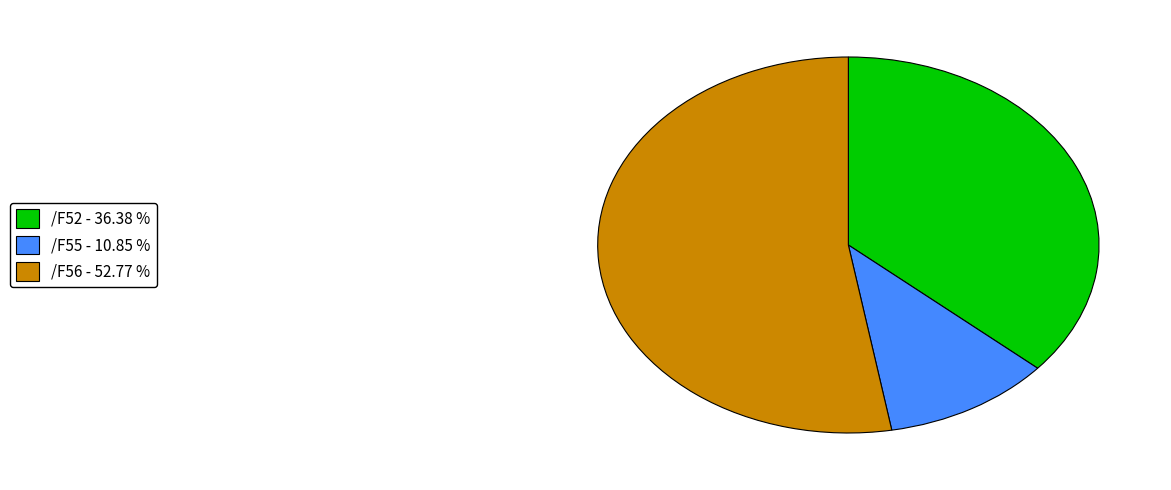

What is the smallest slice in the pie chart?

/F55 - 10.85 %